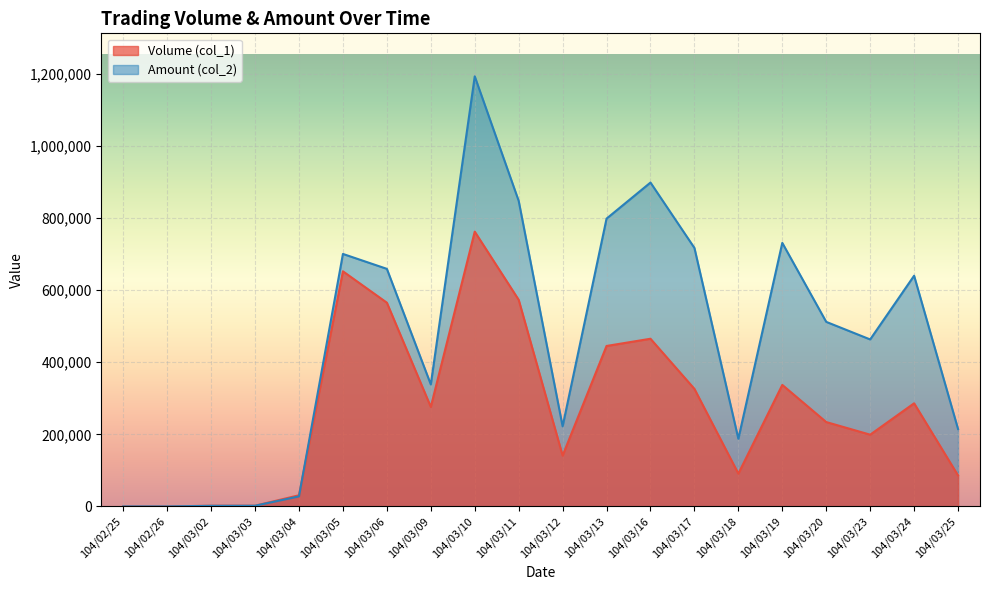

What is the greatest value displayed?

1192640